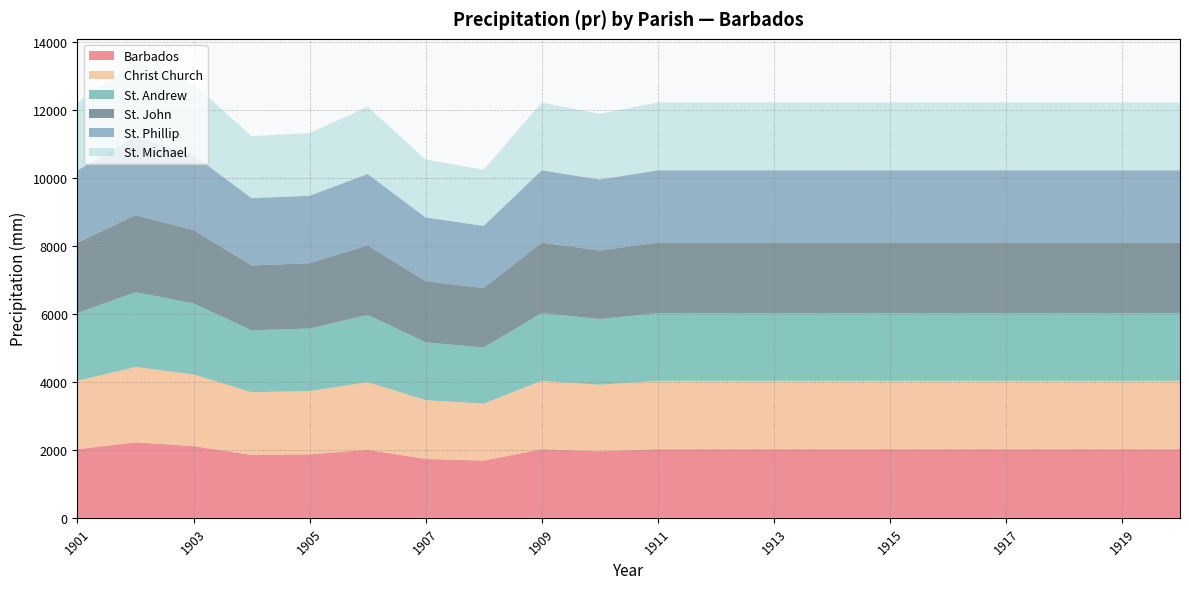

Reading left to right, transcribe all the data shown in this chart.

Barbados: 1901=2017.0	1902=2220.0	1903=2109.7	1904=1849.1	1905=1865.6	1906=1997.8	1907=1732.1	1908=1681.8	1909=2017.0	1910=1958.2	1911=2017.0	1912=2017.0	1913=2017.0	1914=2017.0	1915=2017.0	1916=2017.0	1917=2017.0	1918=2017.0	1919=2017.0	1920=2017.0
Christ Church: 1901=2012.9	1902=2216.6	1903=2106.1	1904=1844.4	1905=1861.3	1906=1994.1	1907=1726.9	1908=1676.5	1909=2012.9	1910=1953.5	1911=2012.9	1912=2012.9	1913=2012.9	1914=2012.9	1915=2012.9	1916=2012.9	1917=2012.9	1918=2012.9	1919=2012.9	1920=2012.9
St. Andrew: 1901=1993.0	1902=2199.8	1903=2088.3	1904=1821.3	1905=1840.0	1906=1976.1	1907=1701.4	1908=1650.5	1909=1993.0	1910=1930.5	1911=1993.0	1912=1993.0	1913=1993.0	1914=1993.0	1915=1993.0	1916=1993.0	1917=1993.0	1918=1993.0	1919=1993.0	1920=1993.0
St. John: 1901=2066.5	1902=2261.8	1903=2154.1	1904=1906.5	1905=1918.7	1906=2042.5	1907=1795.7	1908=1746.5	1909=2066.5	1910=2015.6	1911=2066.5	1912=2066.5	1913=2066.5	1914=2066.5	1915=2066.5	1916=2066.5	1917=2066.5	1918=2066.5	1919=2066.5	1920=2066.5
St. Phillip: 1901=2129.6	1902=2315.0	1903=2210.5	1904=1979.8	1905=1986.2	1906=2099.6	1907=1876.7	1908=1829.0	1909=2129.6	1910=2088.7	1911=2129.6	1912=2129.6	1913=2129.6	1914=2129.6	1915=2129.6	1916=2129.6	1917=2129.6	1918=2129.6	1919=2129.6	1920=2129.6
St. Michael: 1901=1993.0	1902=2199.8	1903=2088.3	1904=1821.3	1905=1840.0	1906=1976.1	1907=1701.4	1908=1650.5	1909=1993.0	1910=1930.5	1911=1993.0	1912=1993.0	1913=1993.0	1914=1993.0	1915=1993.0	1916=1993.0	1917=1993.0	1918=1993.0	1919=1993.0	1920=1993.0